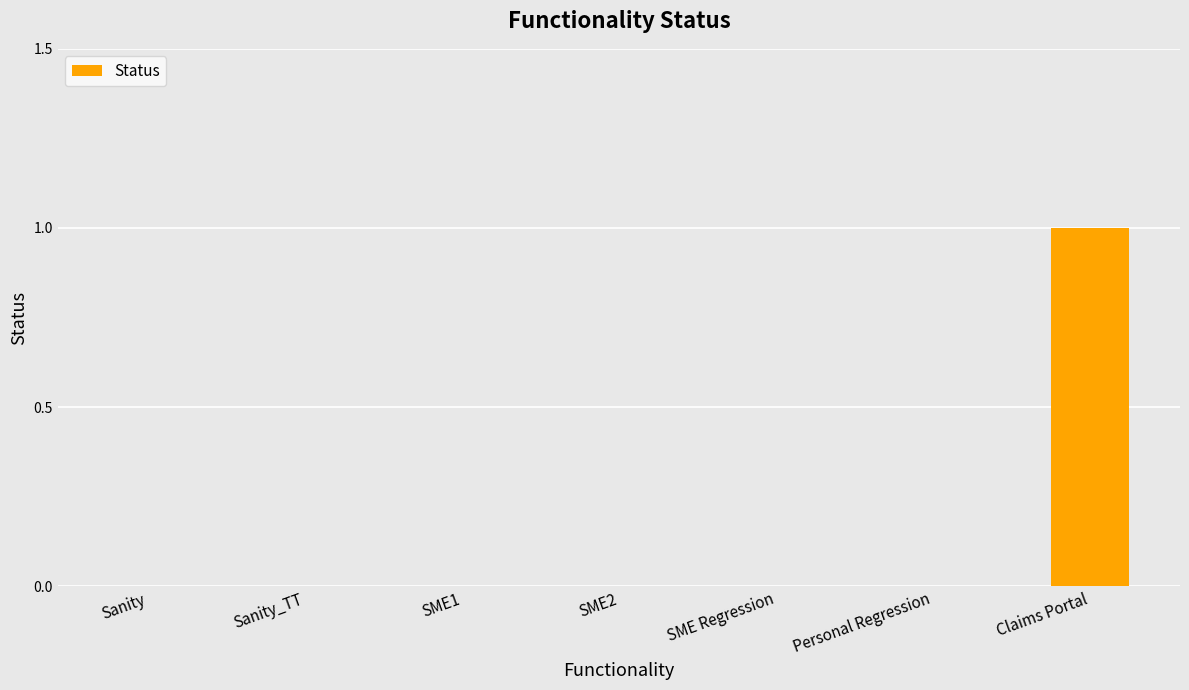

The chart shows a value of 0 at SME Regression. True or false?

True